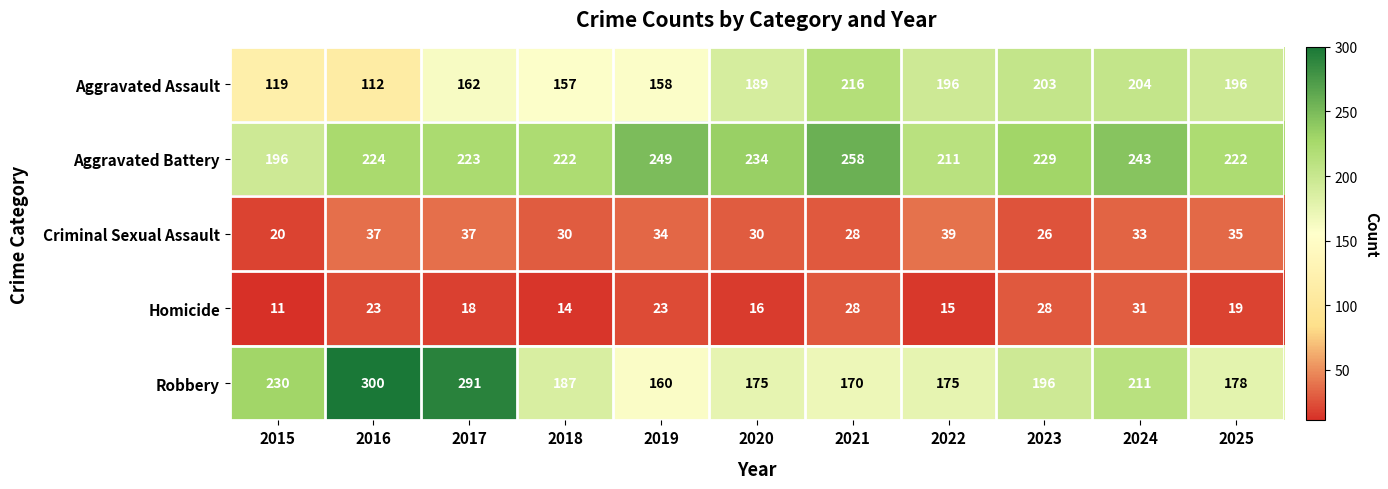

At which label does Robbery first exceed 187?

2015